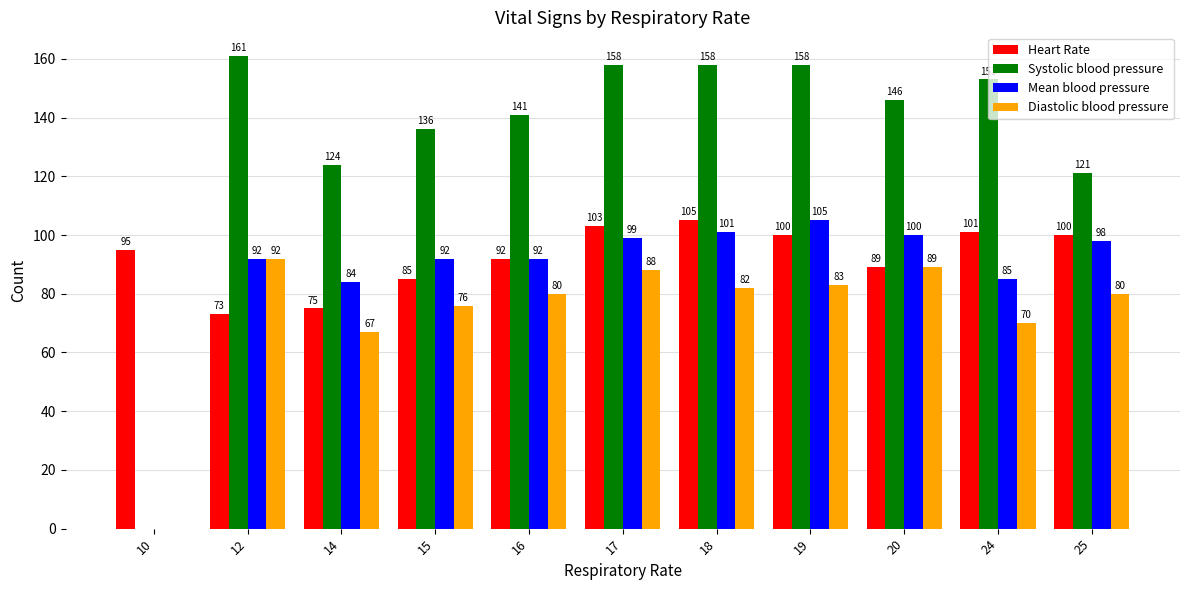

What is the greatest value displayed?

161